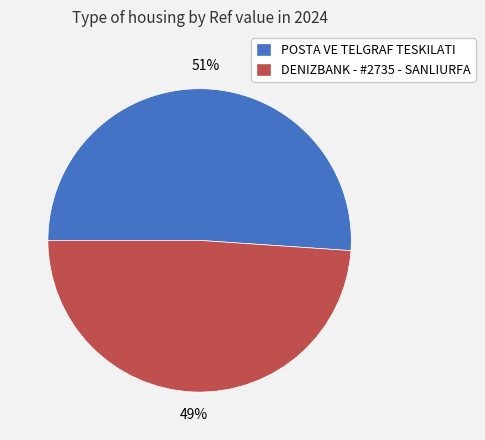

To the nearest percent, what is the combined percentage of POSTA VE TELGRAF TESKILATI and DENIZBANK - #2735 - SANLIURFA?

100%